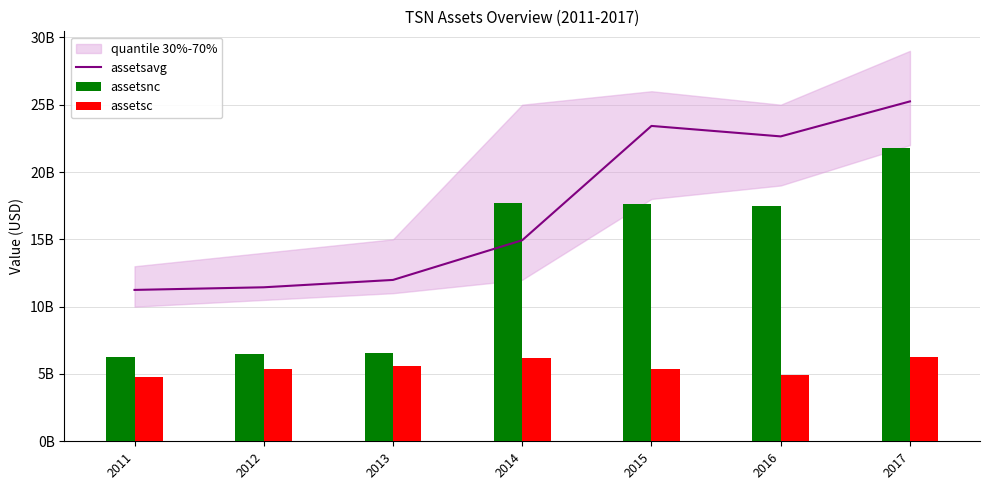

How many data points in assetsavg are above 14935250000?

3